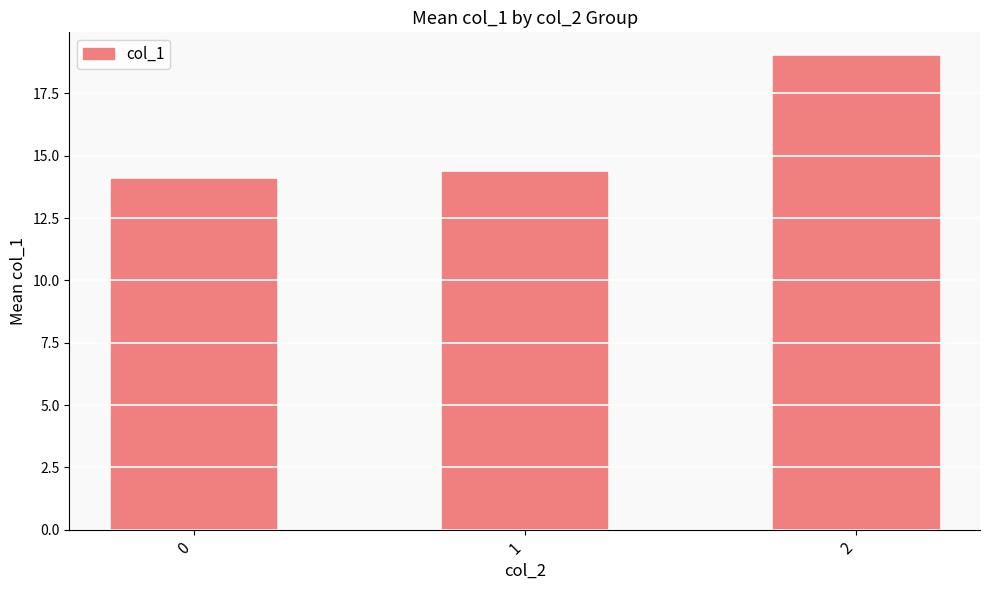

What is the sum of all values?

47.4